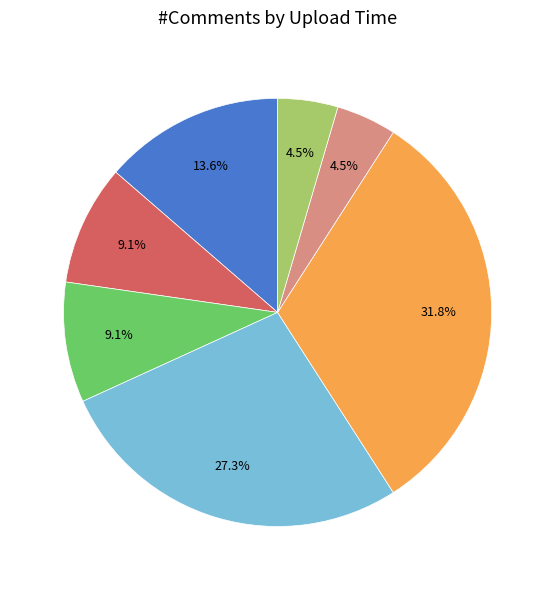

How many segments does this pie chart have?

7